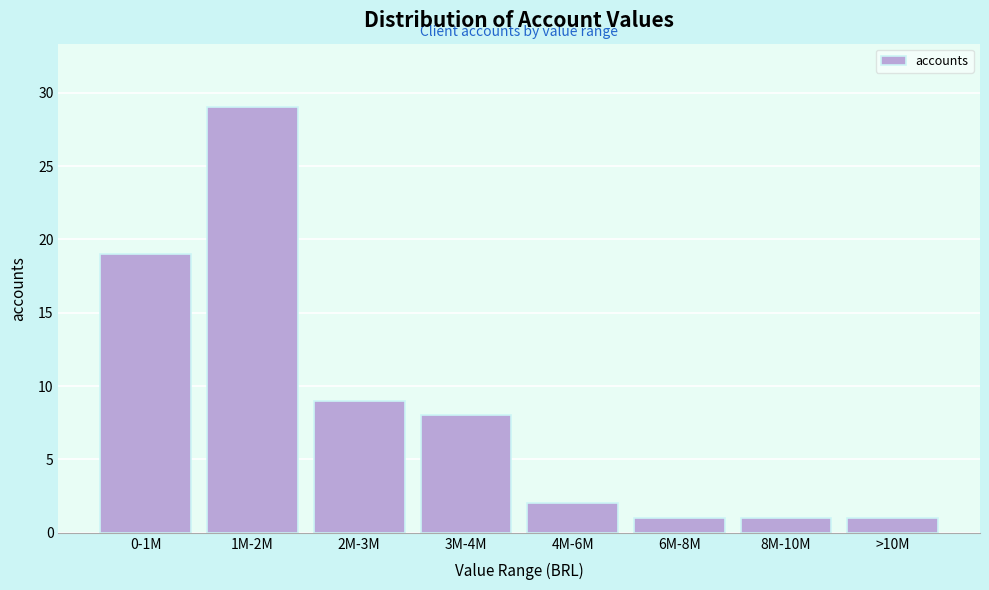

Reading left to right, extract all data points from this chart.

19	29	9	8	2	1	1	1